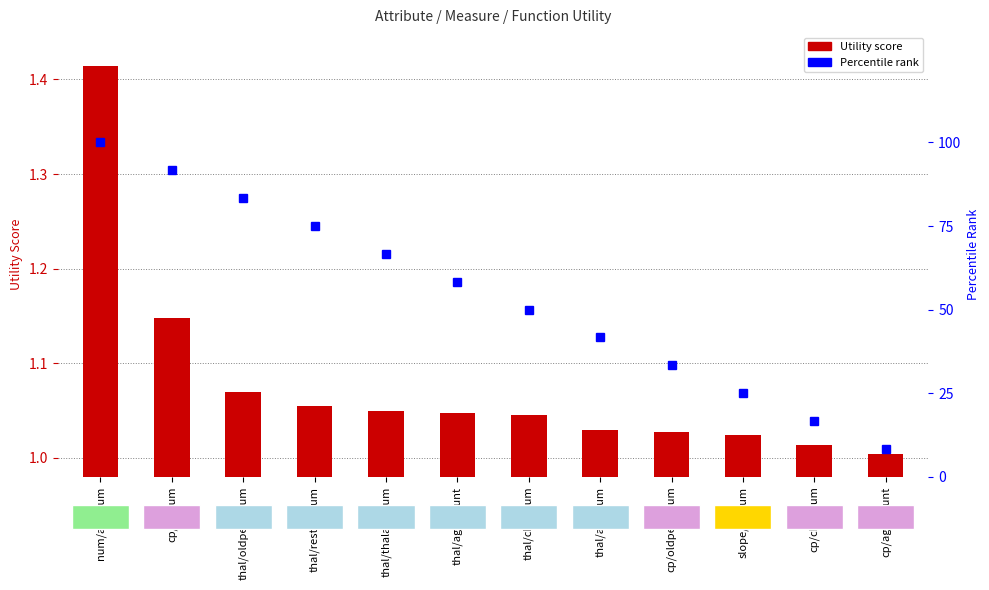

Which category has the lowest value in the Percentile Rank series?

cp/age/count